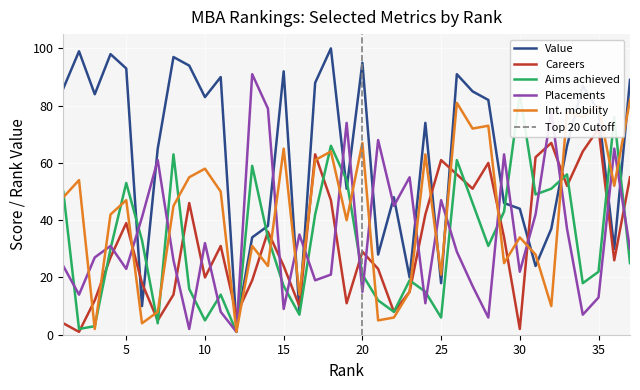

At 18, list the series in order from largest to smallest.

Value, Aims achieved, Int. mobility, Careers, Placements